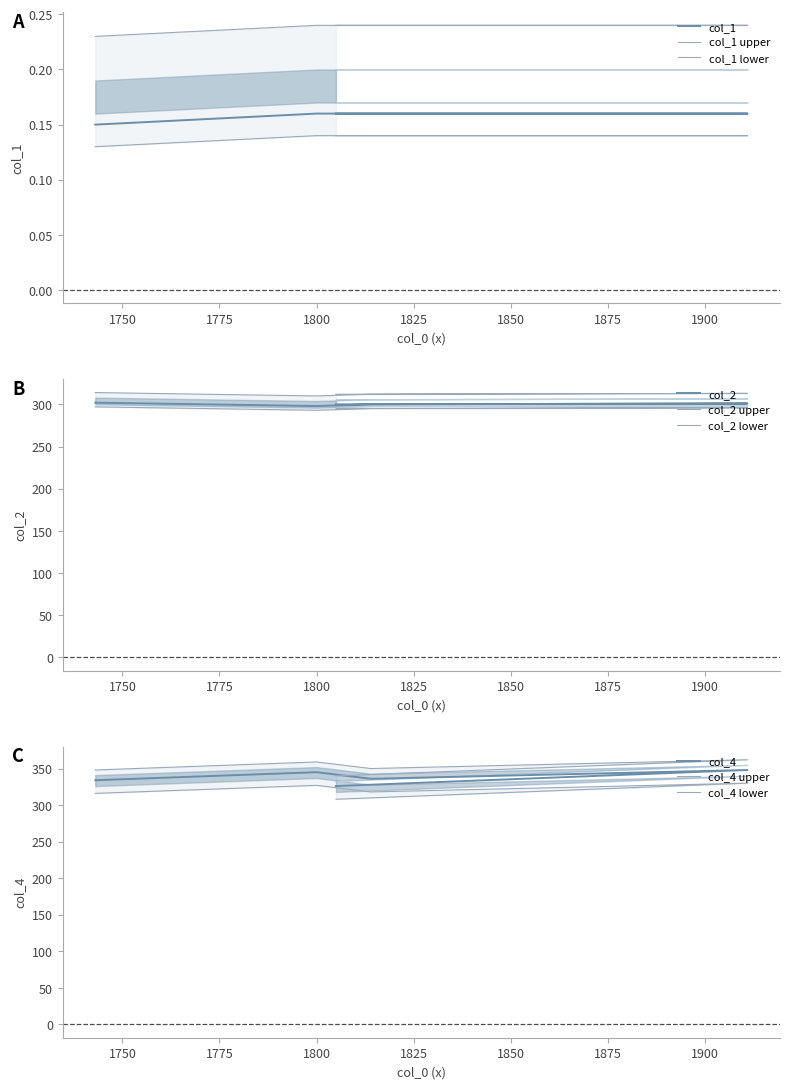

What is the greatest value displayed?

348.0